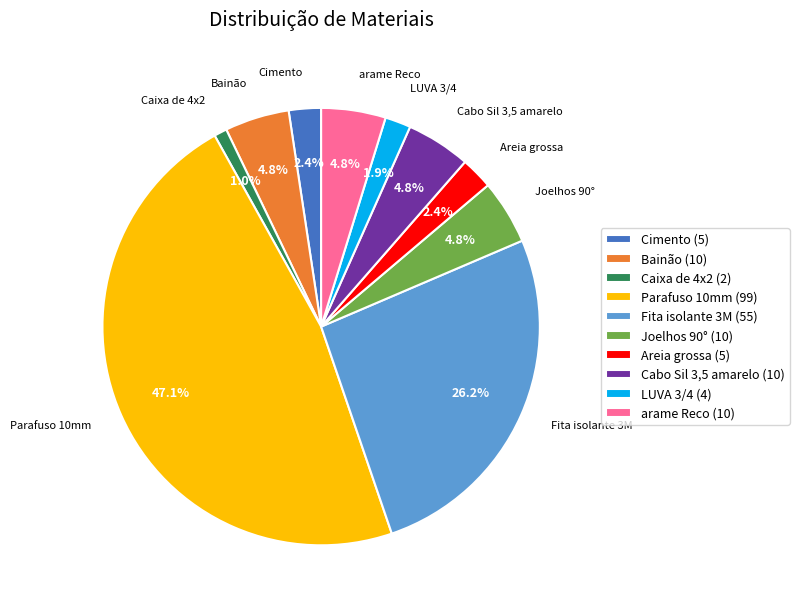

What is the smallest slice in the pie chart?

Caixa de 4x2